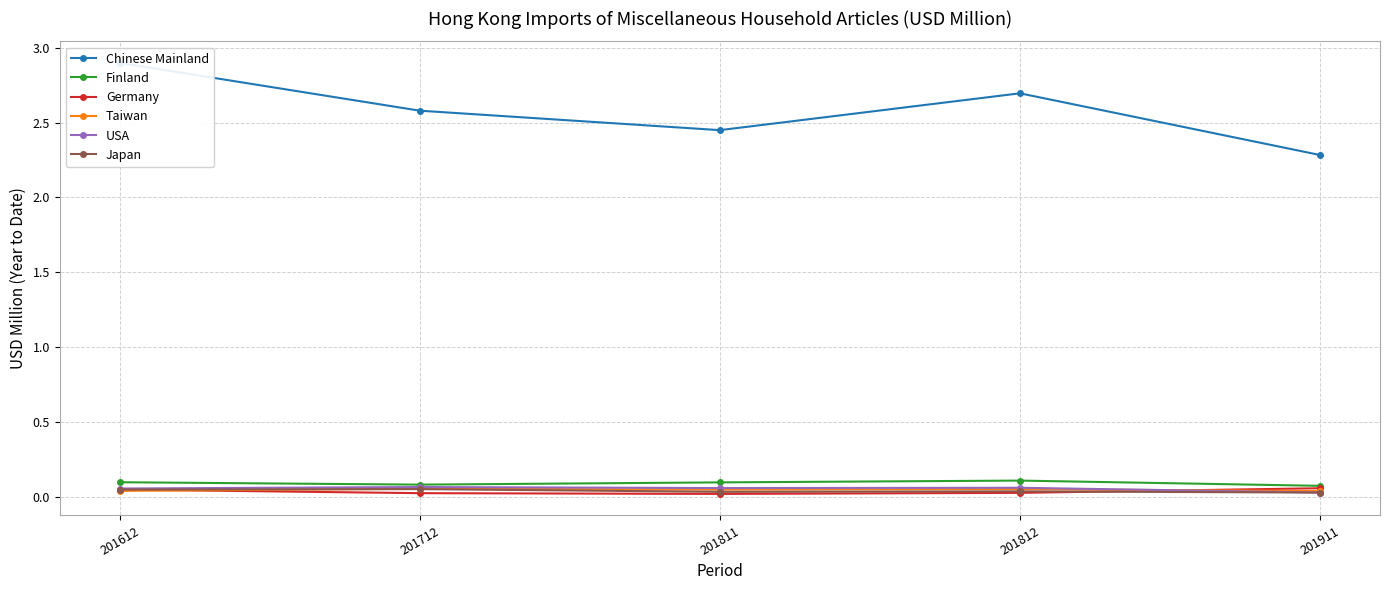

What are all the series names shown in the legend?

Chinese Mainland, Finland, Germany, Taiwan, USA, Japan